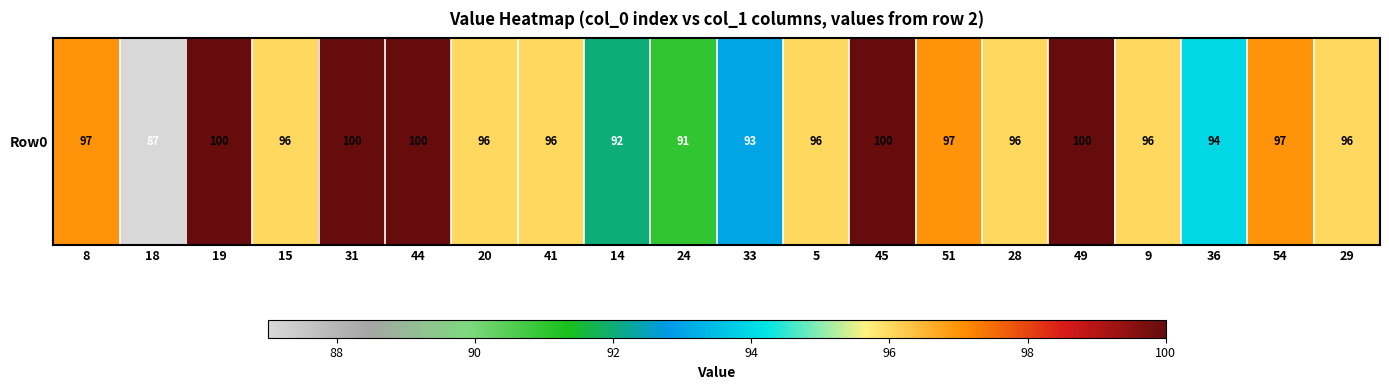

Rank the categories by value from lowest to highest.

18, 24, 14, 33, 36, 15, 20, 41, 5, 28, 9, 29, 8, 51, 54, 19, 31, 44, 45, 49